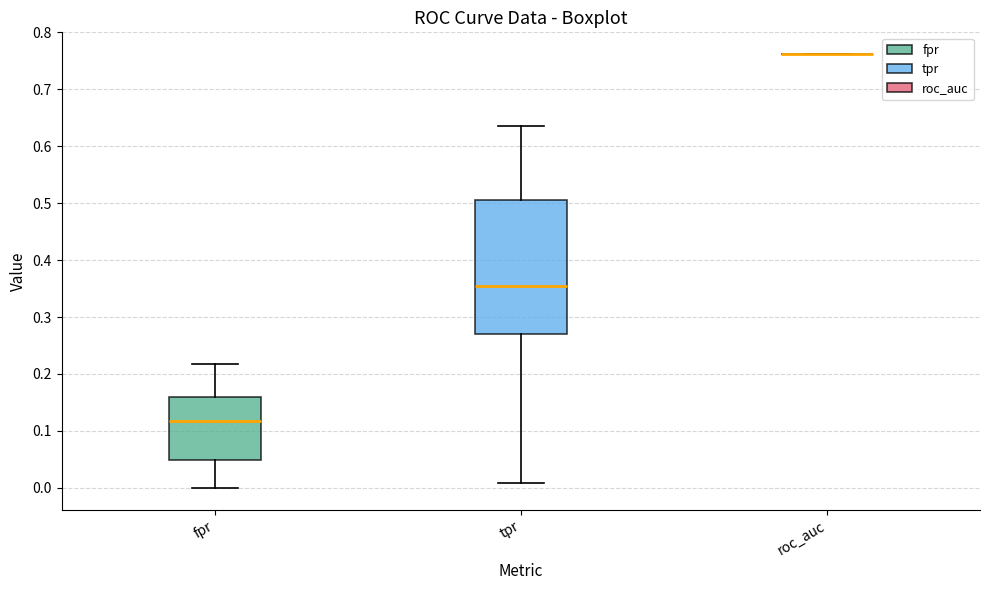

Reading left to right, read every box against the y-axis: the position of its median line, the range the box covers, and the ends of its whiskers. The values are not printed on the chart, so give them approximately, as read against the axis.

fpr: median 0.12, box 0.05 to 0.16, whiskers 0.00 to 0.22
tpr: median 0.36, box 0.27 to 0.50, whiskers 0.01 to 0.64
roc_auc: box collapsed to a line at 0.76, whiskers 0.76 to 0.76